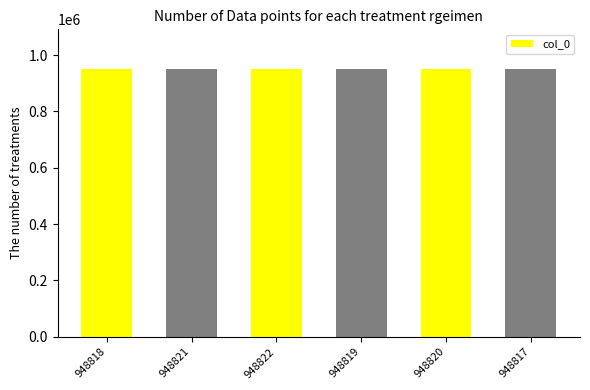

Approximately how many times larger is the value at 948817 compared to 948821?

1.0